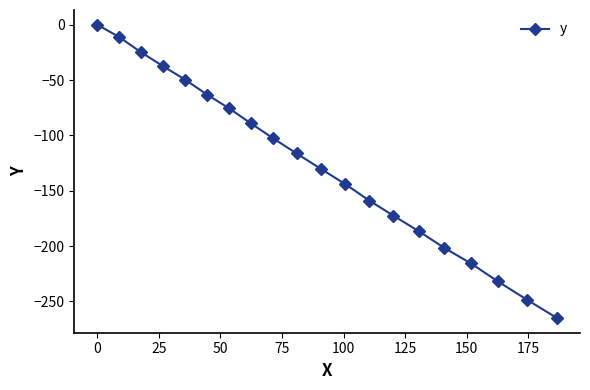

What is the value of the 2nd point from the left?

-11.3